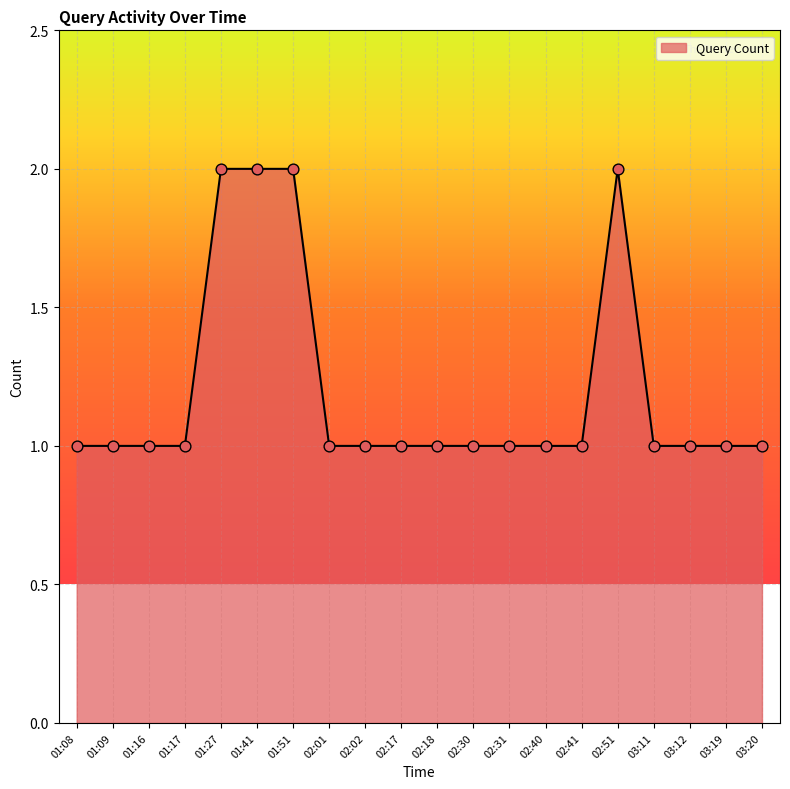

Approximately how many times larger is the value at 03:19 compared to 02:51?

0.5